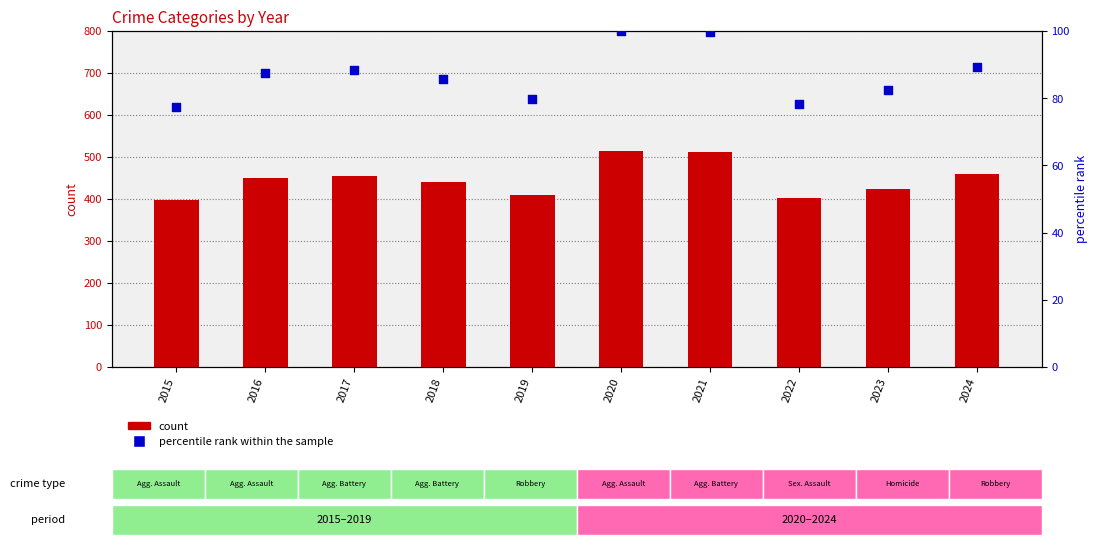

Which series has the largest total across all categories?

count